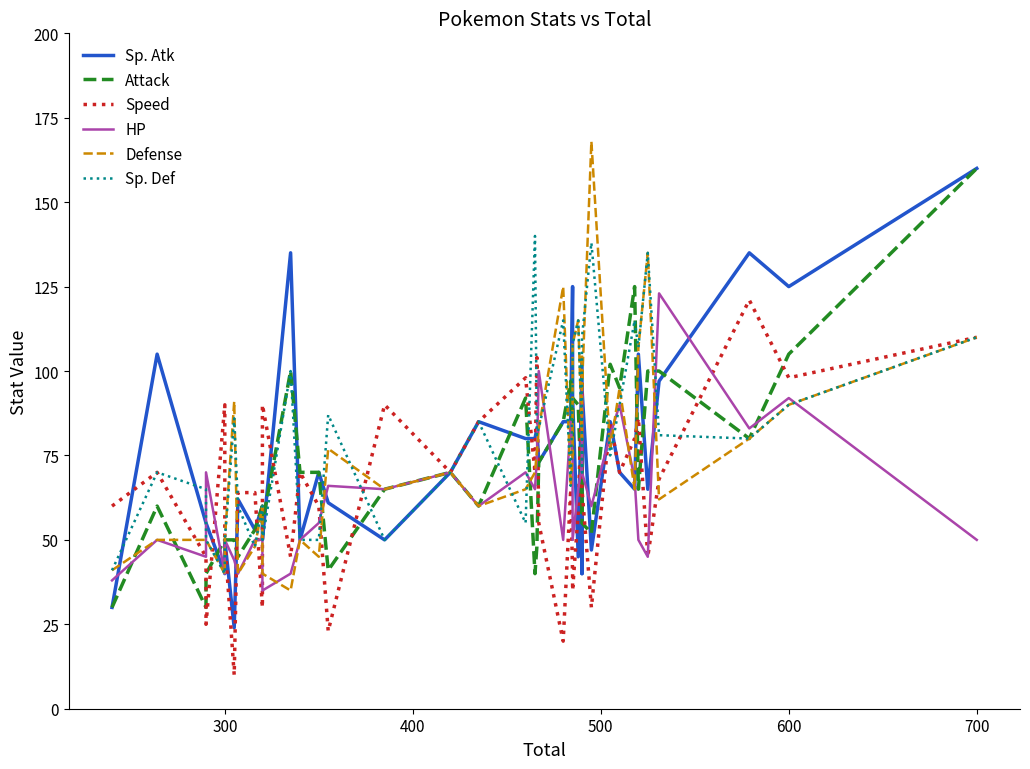

Is this an area chart (filled region under the line)?

No